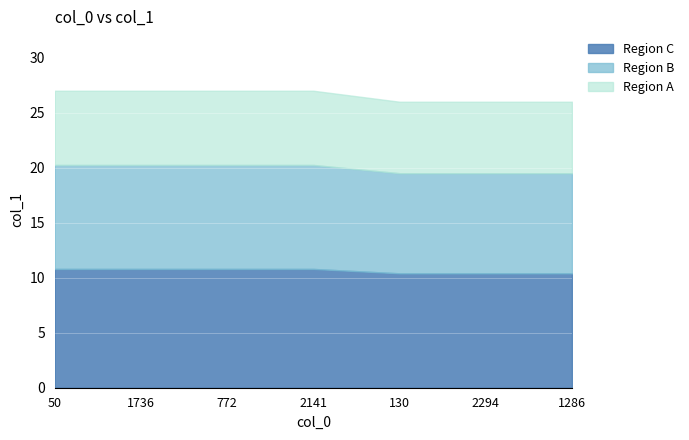

Count the values in the range 26 to 27.

7